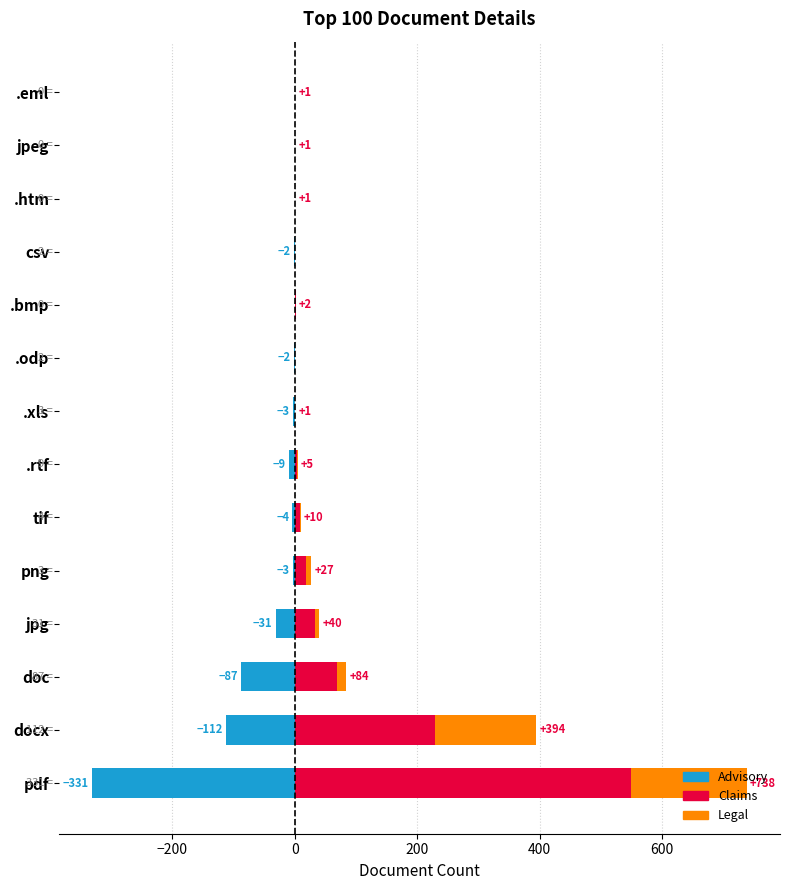

What position from the left is .htm?

12